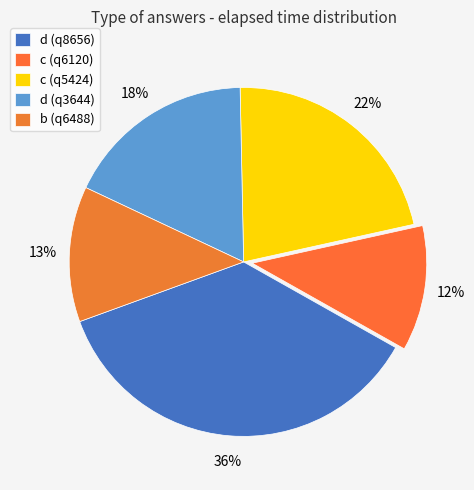

To the nearest percent, what is the average slice percentage?

20%